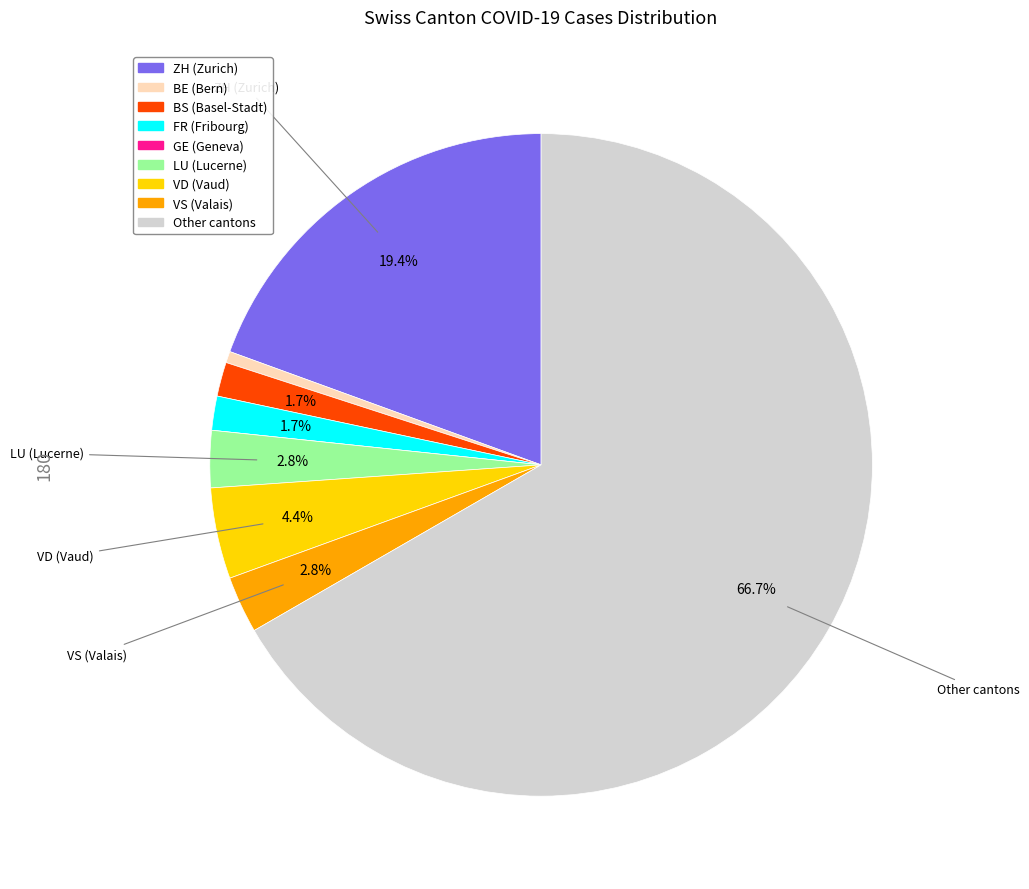

Is there any slice that represents more than half of the pie?

Yes